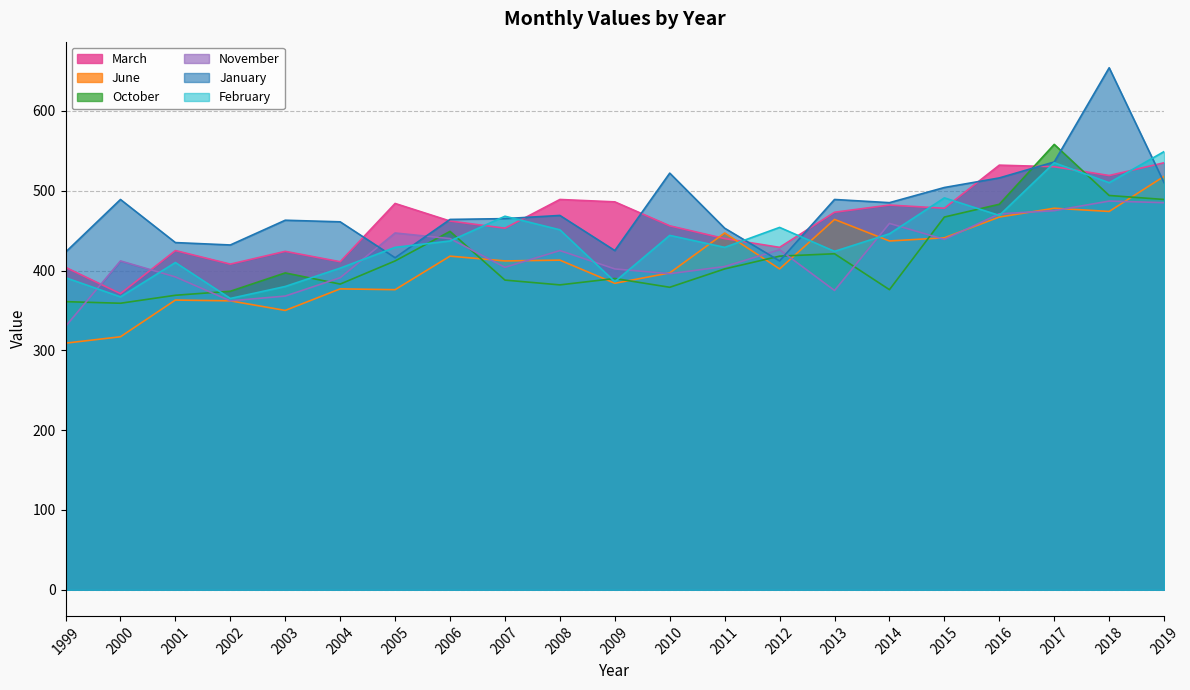

True or false: June has more than 2 interior local peaks.

True